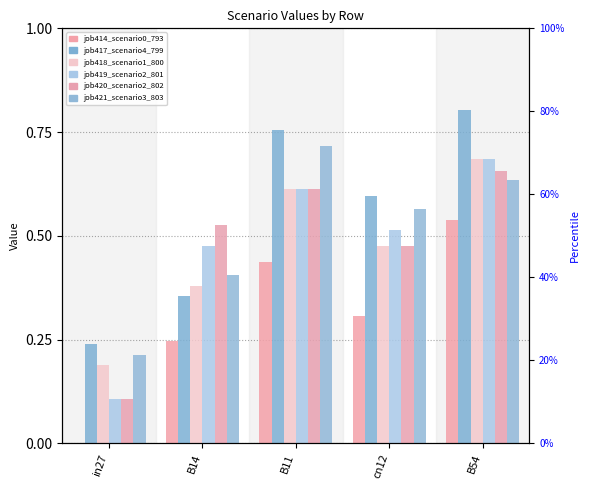

List the series in order of their peak value, highest first.

job417_scenario4_799, job421_scenario3_803, job418_scenario1_800, job419_scenario2_801, job420_scenario2_802, job414_scenario0_793